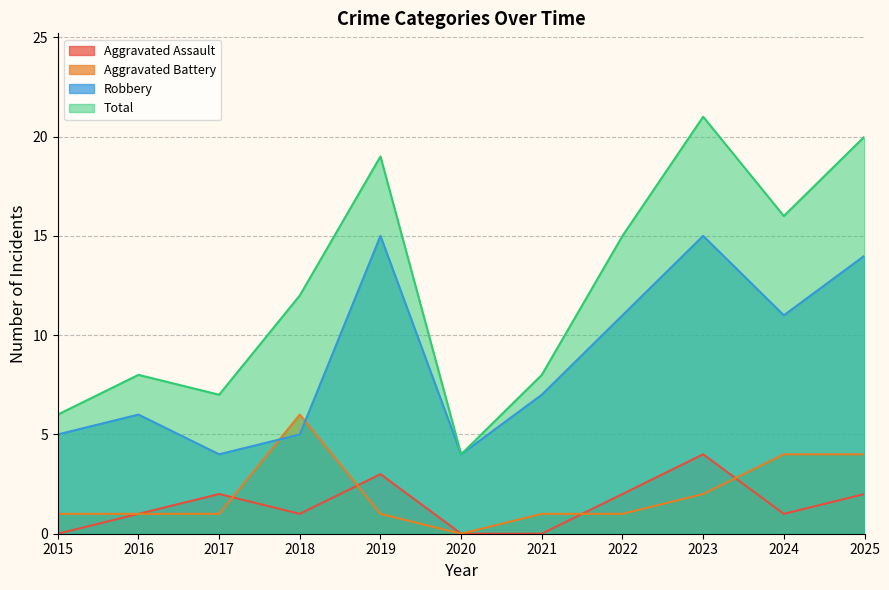

The Robbery series shows 5 at 2018. True or false?

True